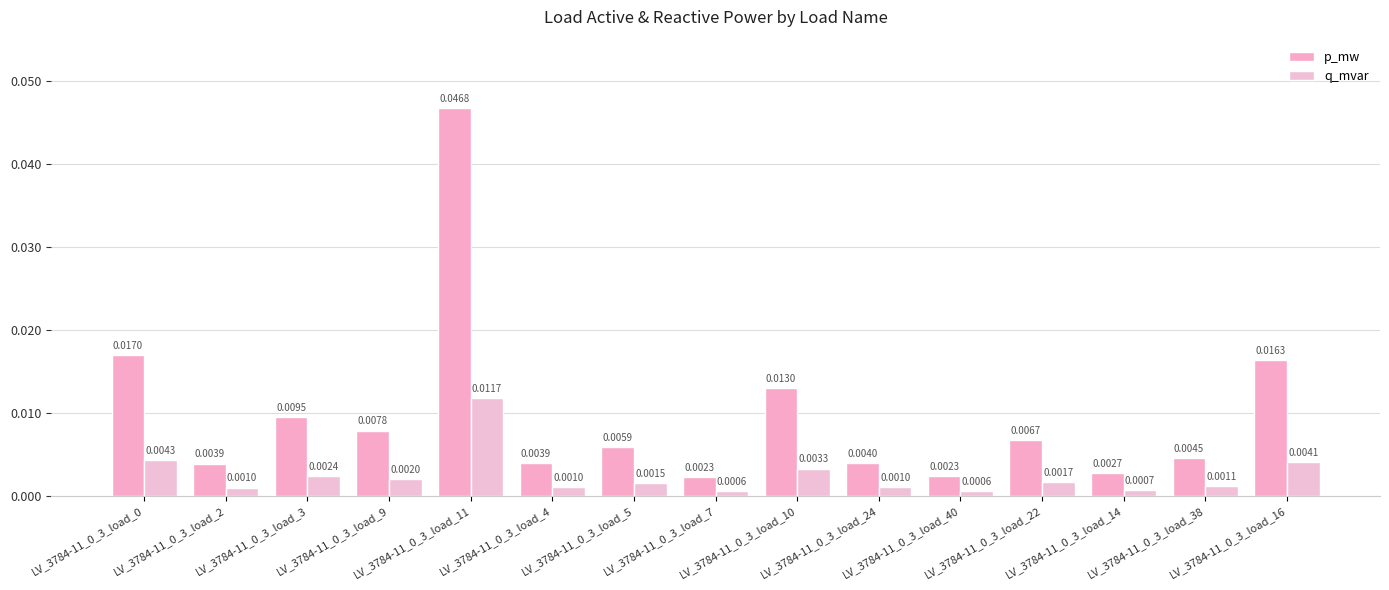

Does the chart contain stacked bars?

No